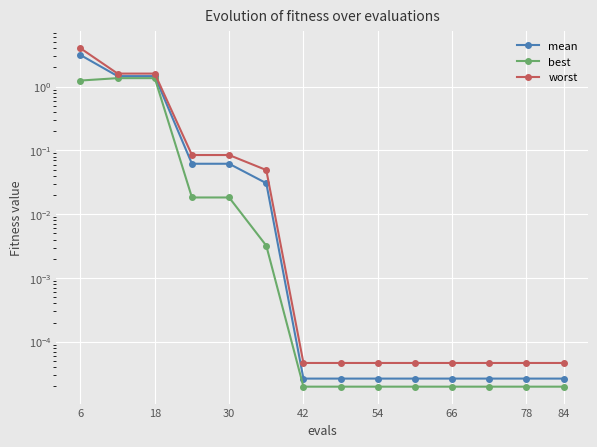

Between 66 and 10, which series saw the biggest shift?

worst